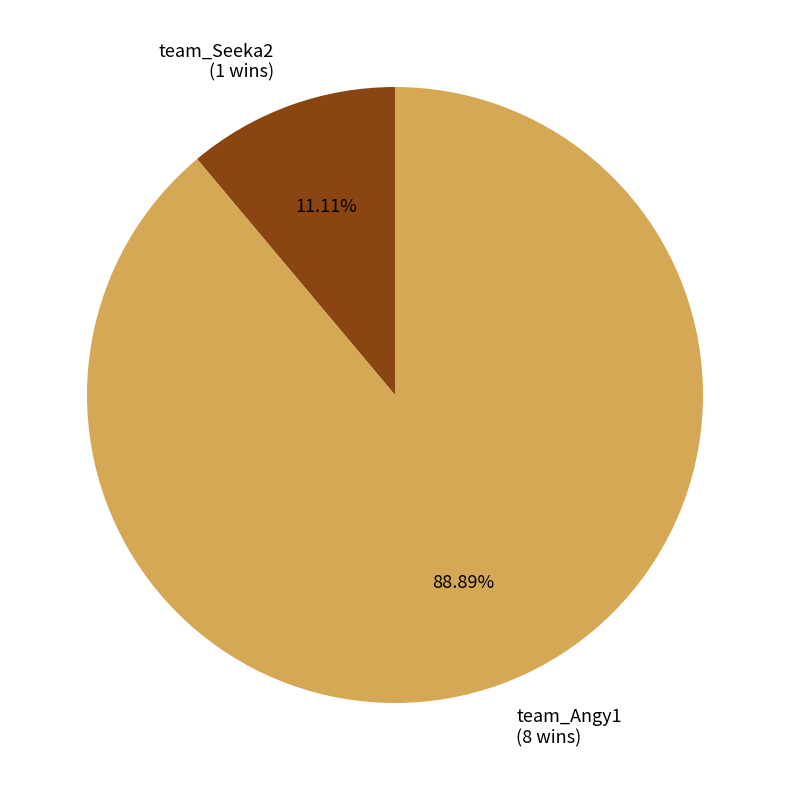

What percentage is the team_Seeka2 slice, to the nearest percent?

11%